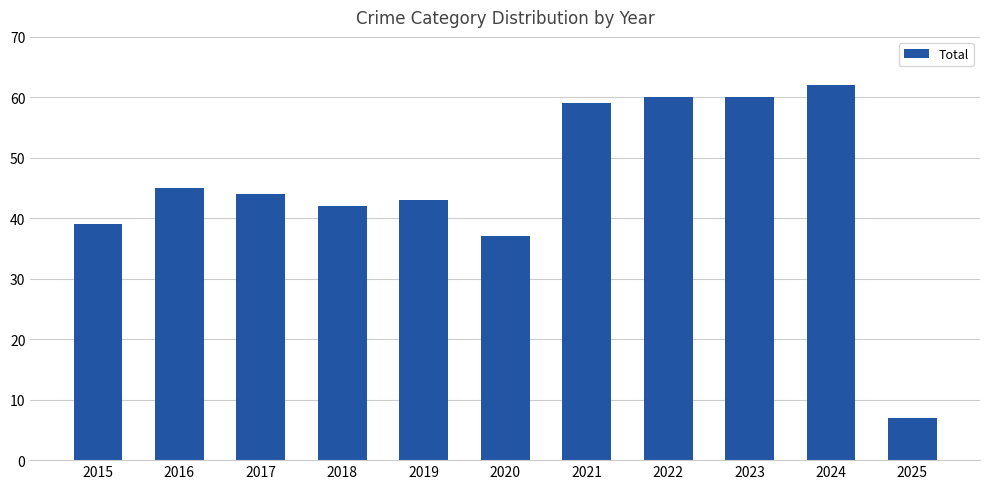

Between 2021 and 2024, which is larger?

2024